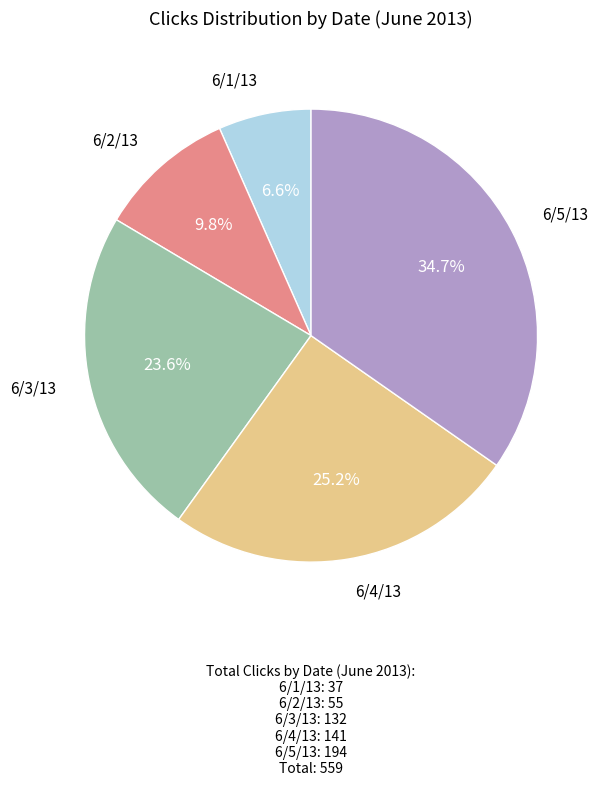

Is there any slice that represents more than half of the pie?

No